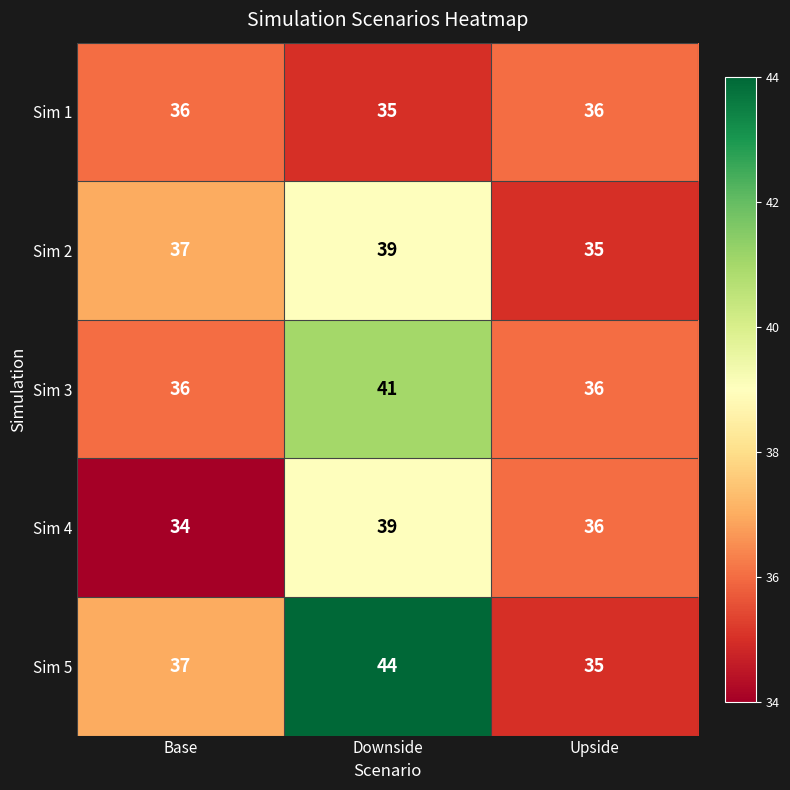

The Sim 3 series shows 41 at Downside. True or false?

True